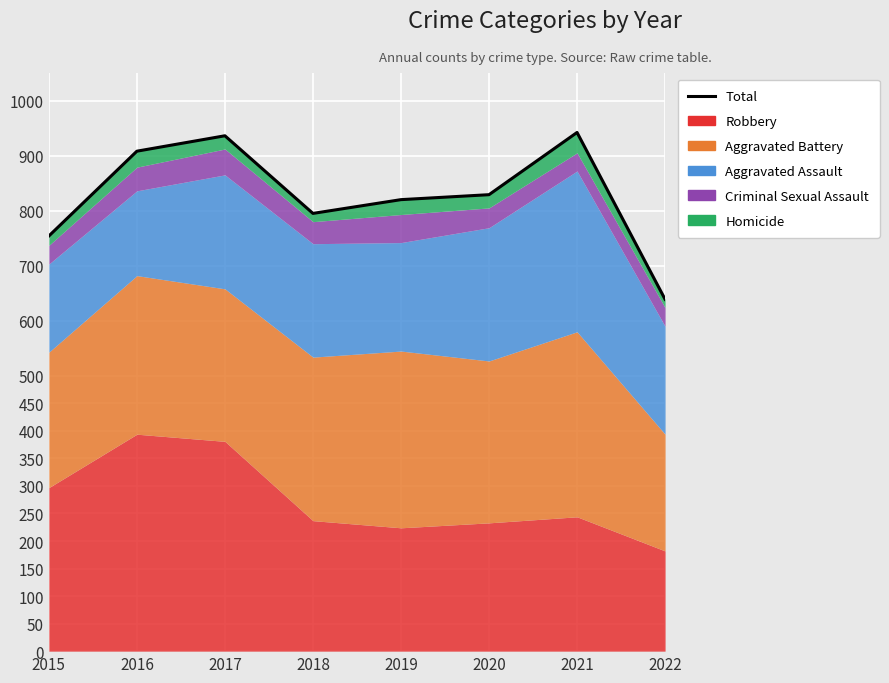

Reading left to right, what are all the values shown in this chart?

754	908	936	795	820	829	942	639